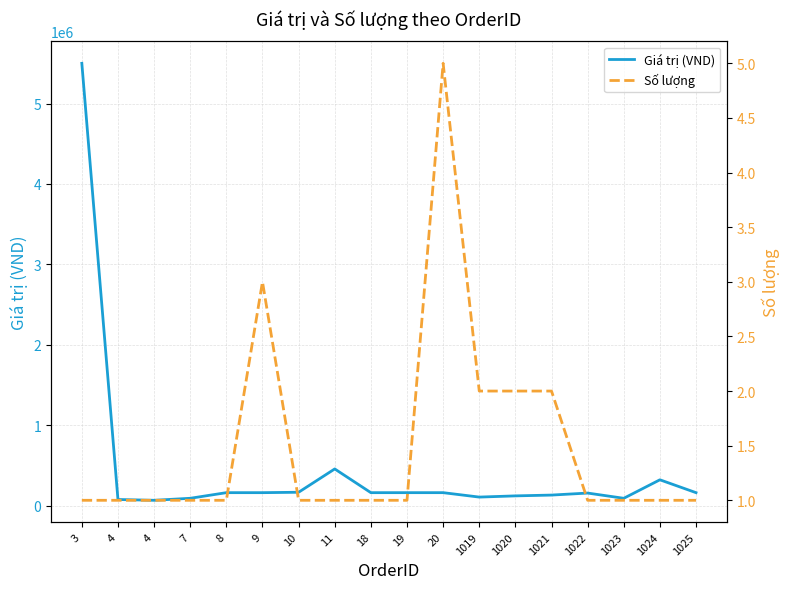

What is the difference between the highest and lowest values at 8?

159999